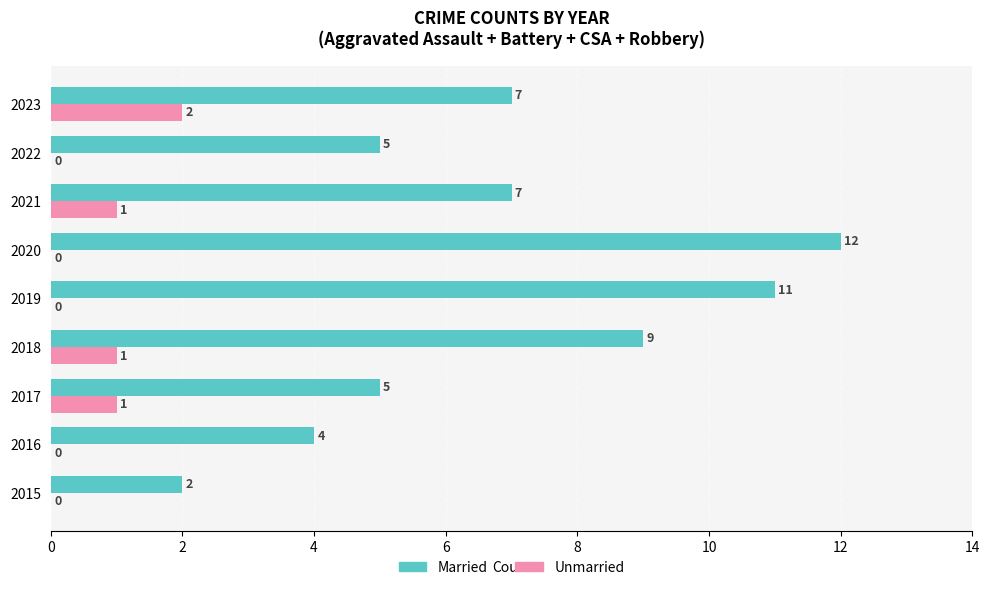

Count the Married values in the range 5 to 9.

5